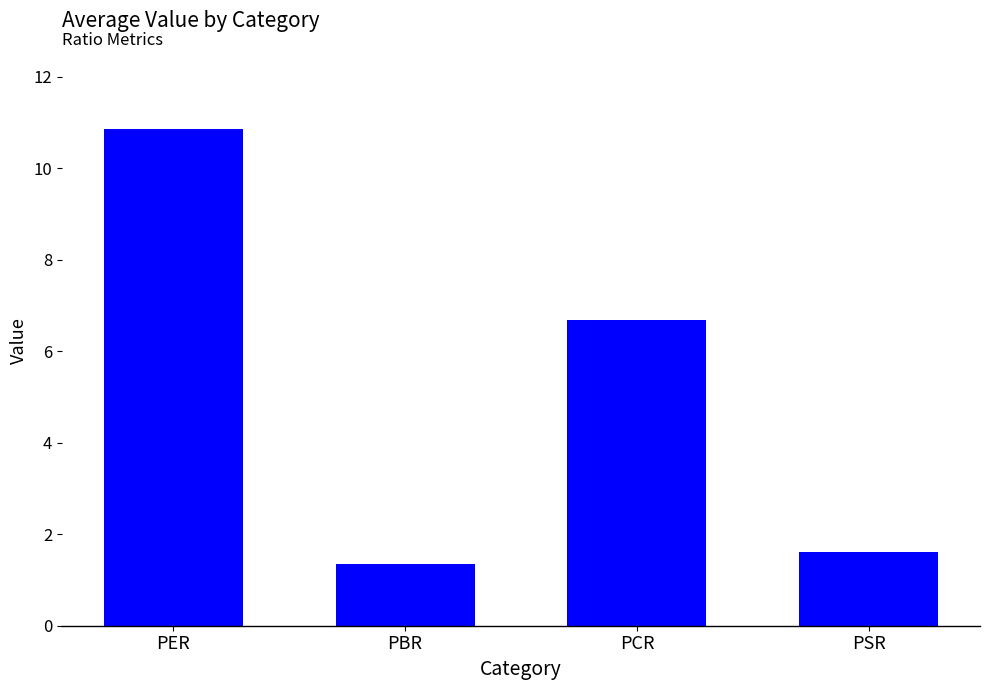

How many values are below 6?

2